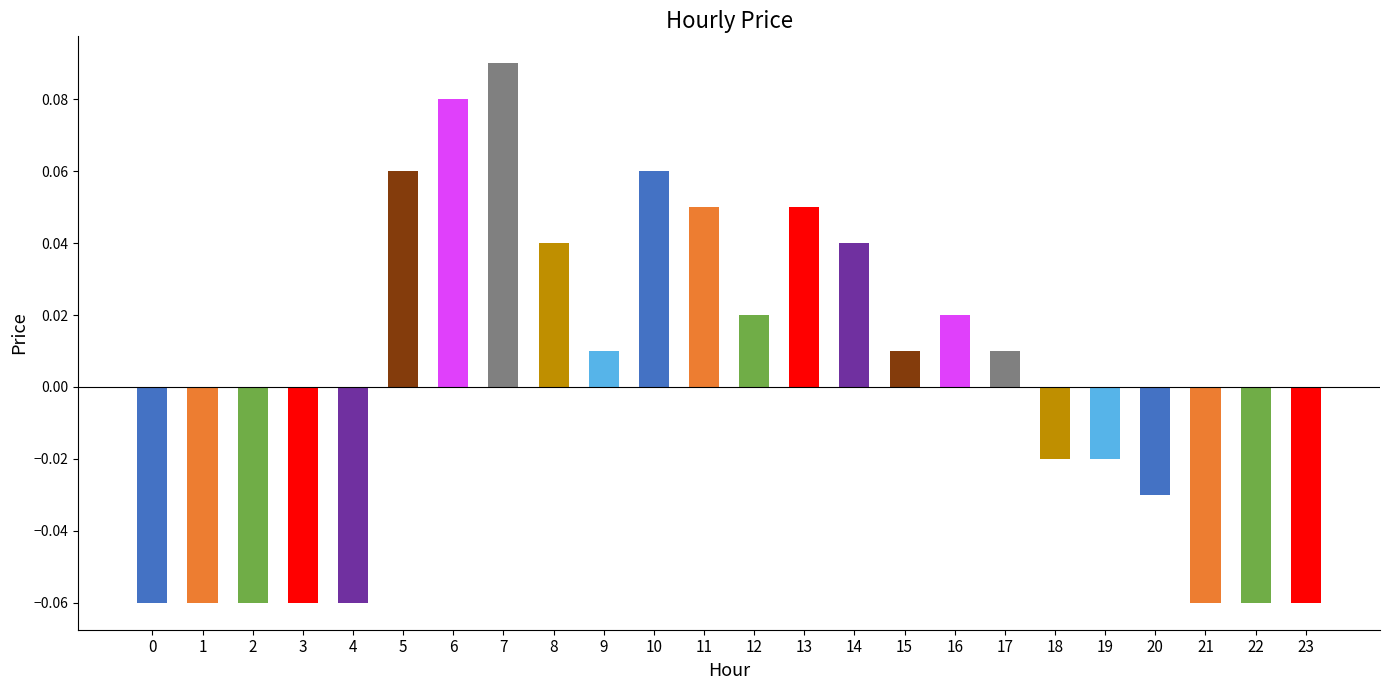

At which category does the chart reach its peak across all series?

7